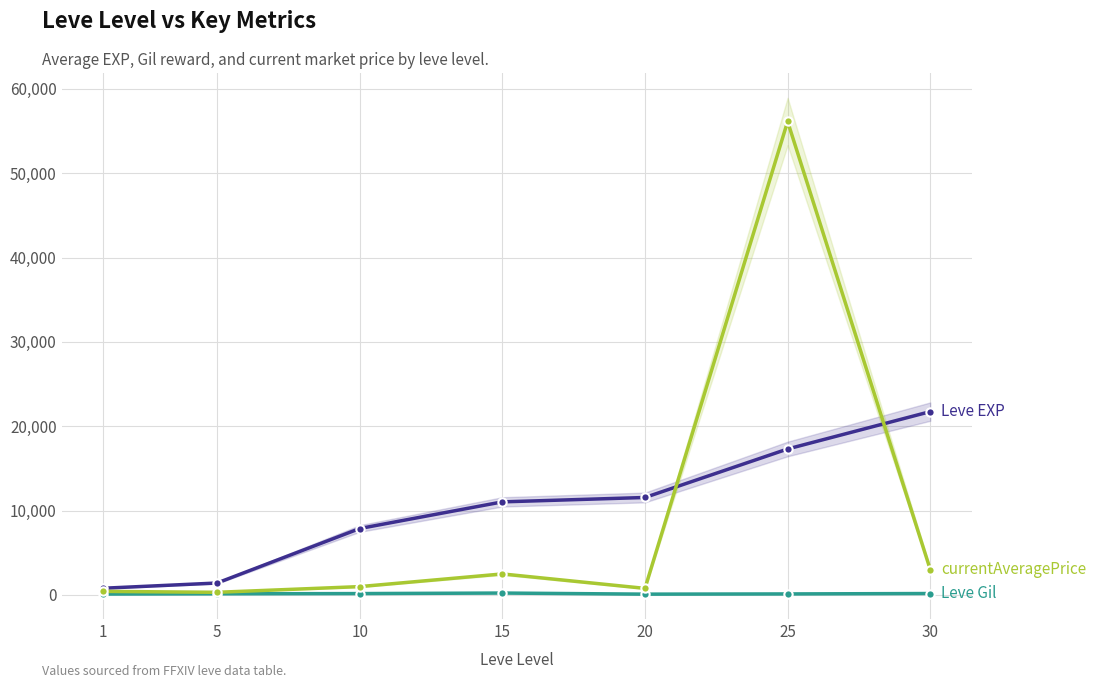

Reading right to left, extract all data points from this chart.

Leve EXP: 30=21740.0	25=17310.0	20=11560.0	15=11040.0	10=7880.0	5=1420.0	1=800.0
Leve Gil: 30=175.0	25=126.0	20=101.0	15=230.0	10=168.0	5=140.0	1=113.0
currentAveragePrice: 30=3021.7	25=56136.4	20=783.8	15=2496.5	10=993.5	5=318.9	1=428.2